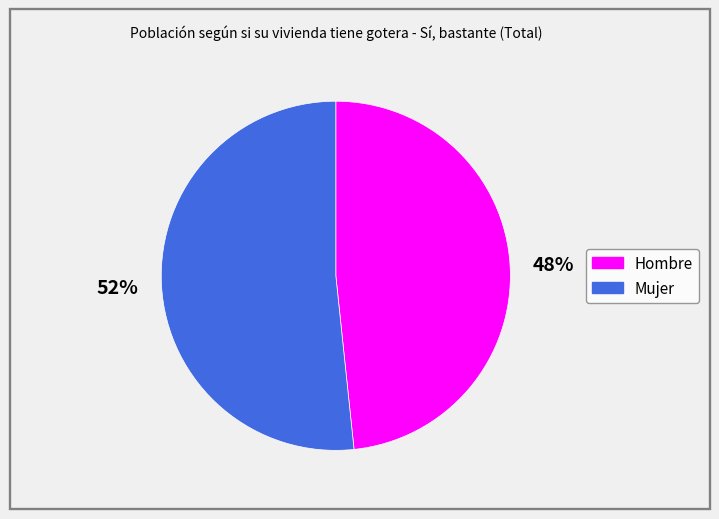

Is there a majority slice in this chart?

Yes